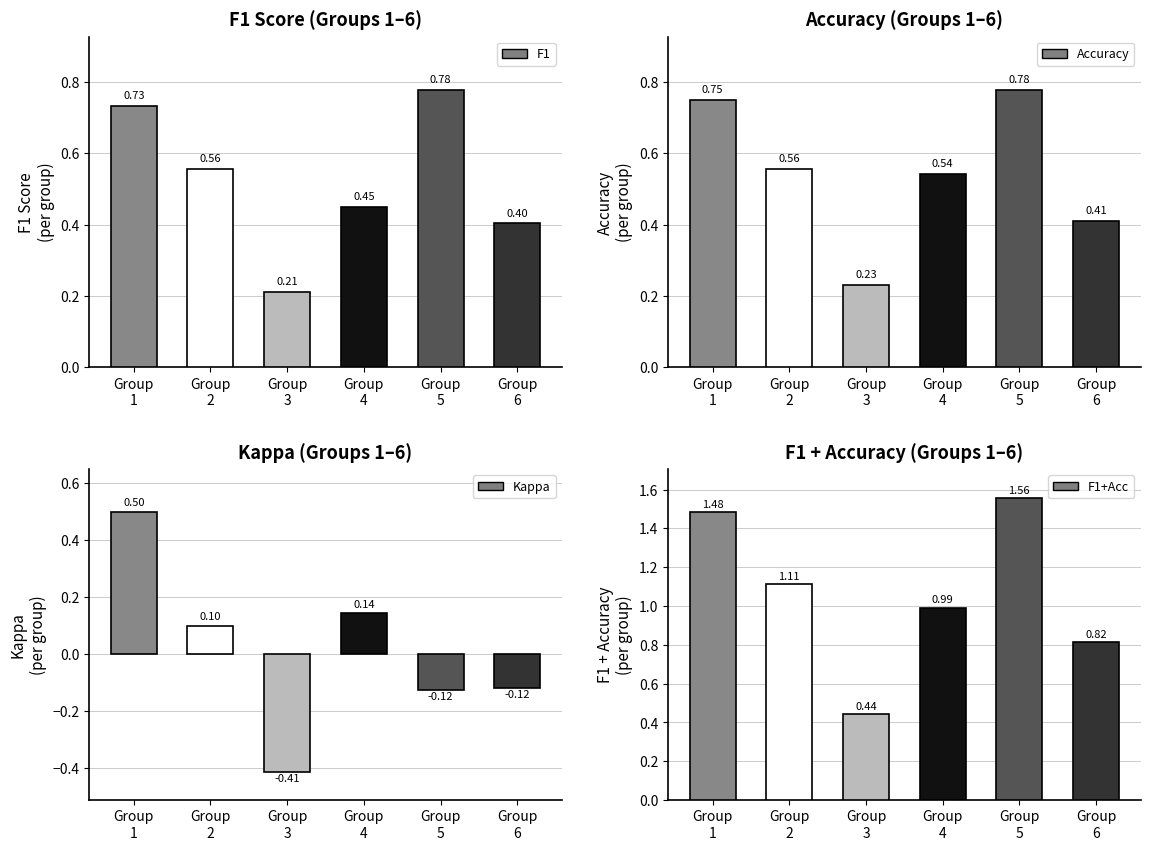

At which category is the sum across all series the highest?

Group
1